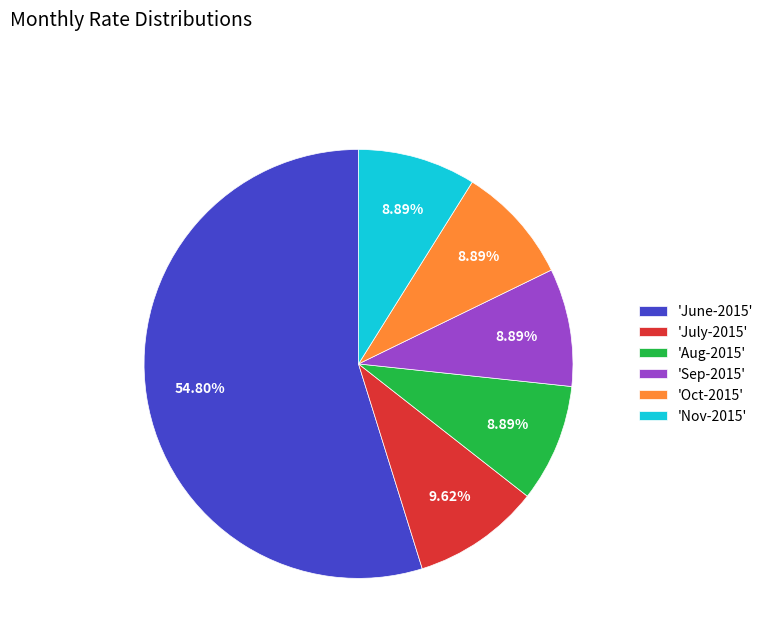

Do 'Aug-2015' and 'Nov-2015' together represent more than half of the pie?

No